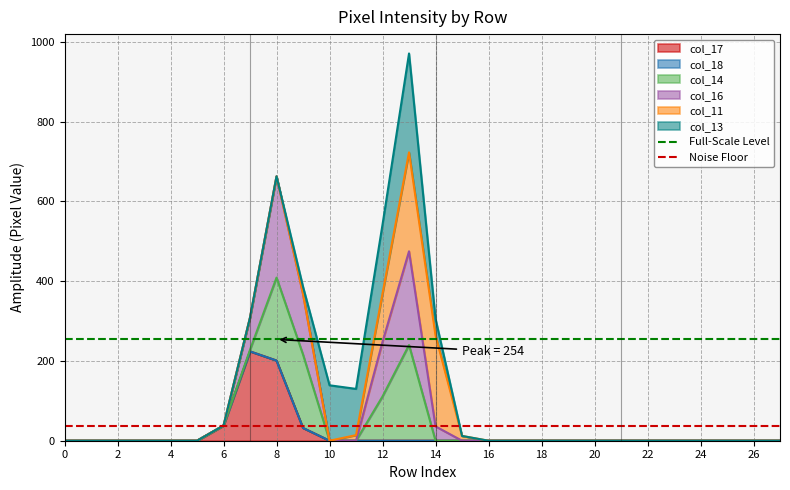

Is it true that col_17 equals 0 at 22?

True